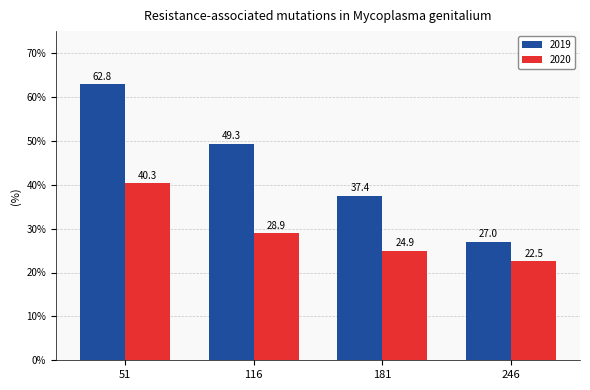

Is the value of 2019 at 51 greater than the value of 2020 at 181?

Yes